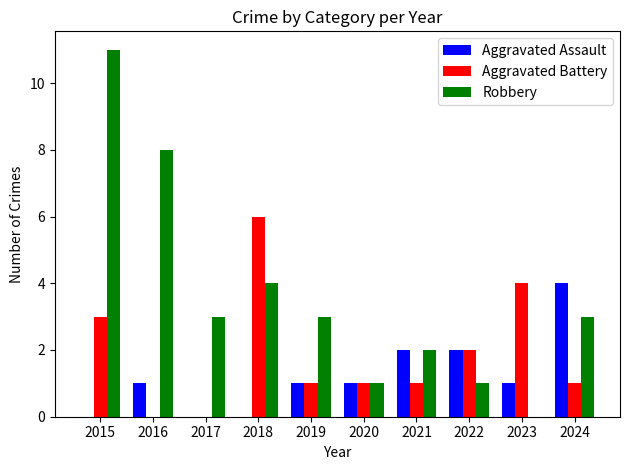

True or false: Aggravated Battery has a value of 4 at 2015.

False